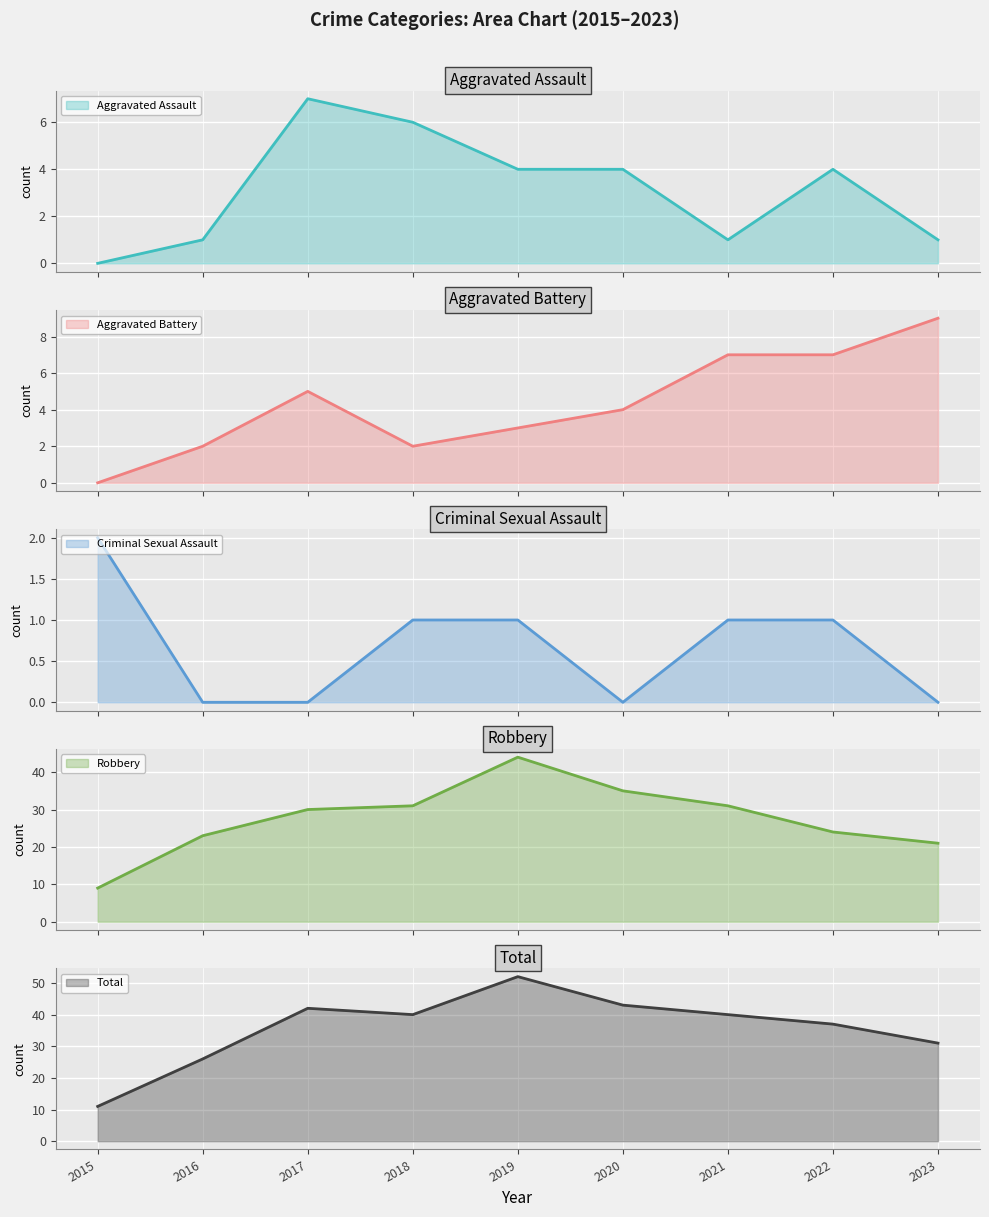

How many interior local valleys does the Aggravated Assault series have?

1